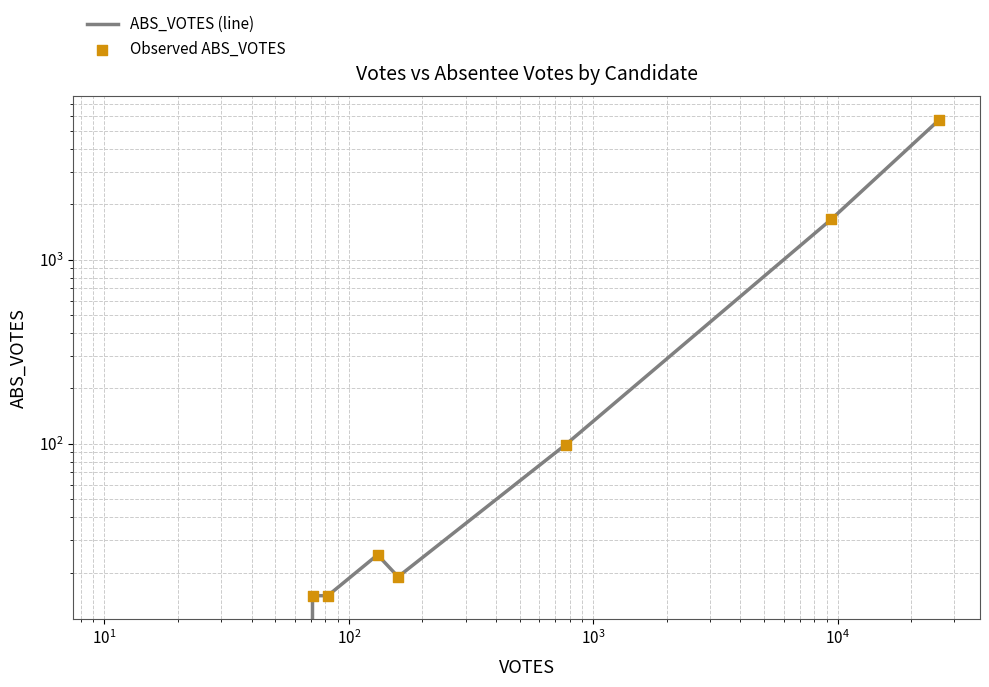

Which series has the widest spread of Y values?

ABS_VOTES (line)